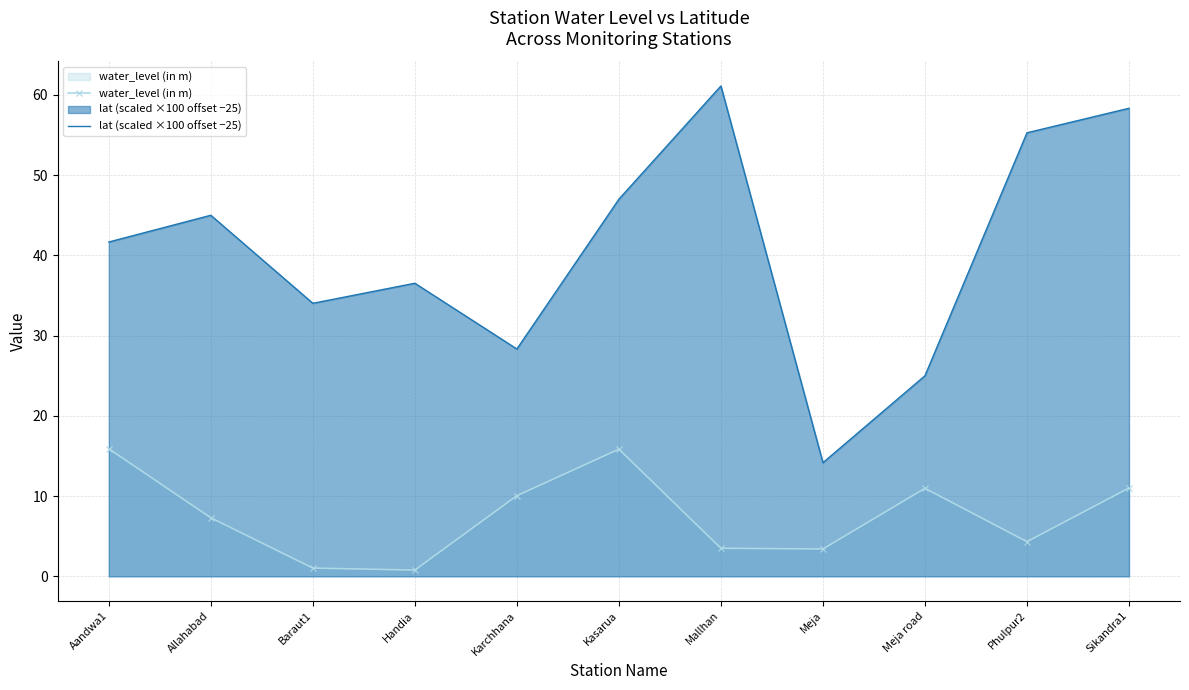

What is the difference between the maximum and minimum values in the water_level (in m) series?

15.1